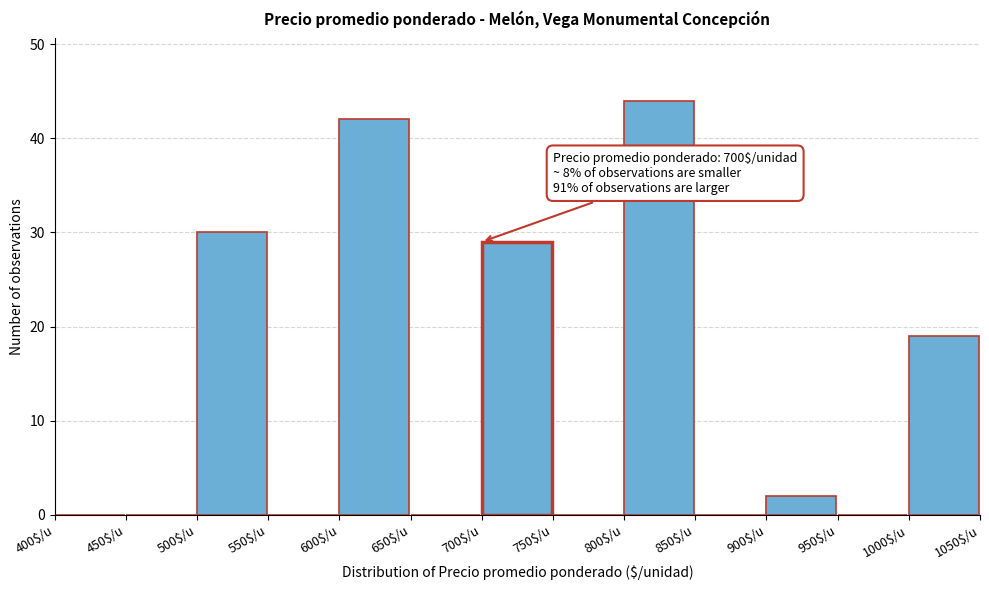

Over which range of the x-axis is the bar tallest?

800 to 850